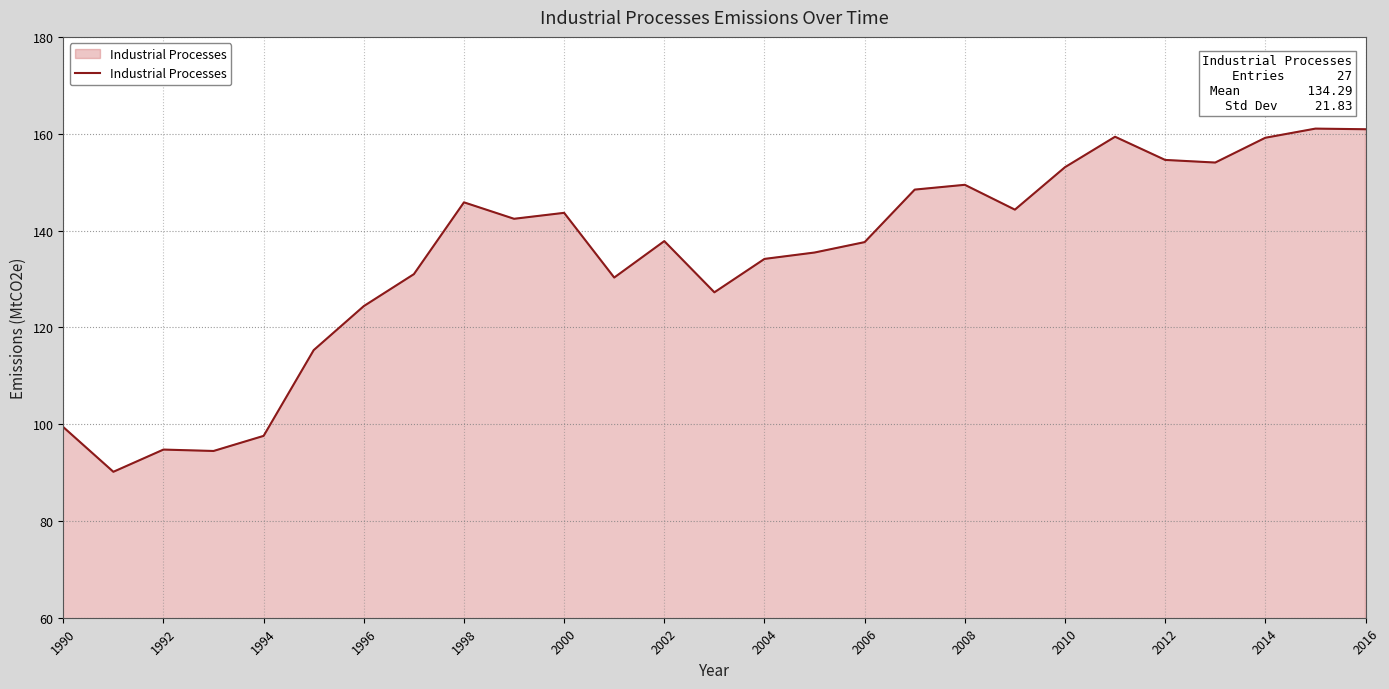

What is the difference between the maximum and minimum values?

70.9